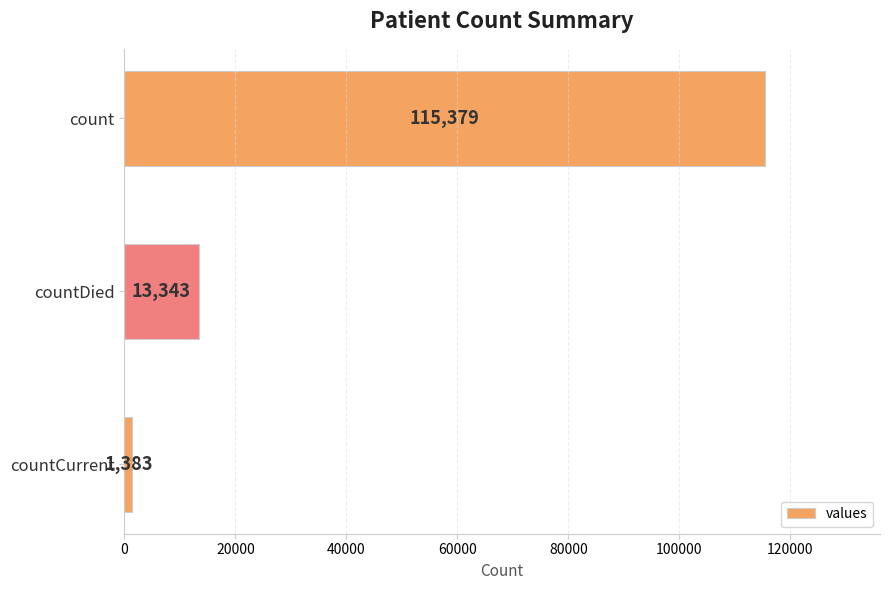

Which category has the lowest value across all series?

countCurrent